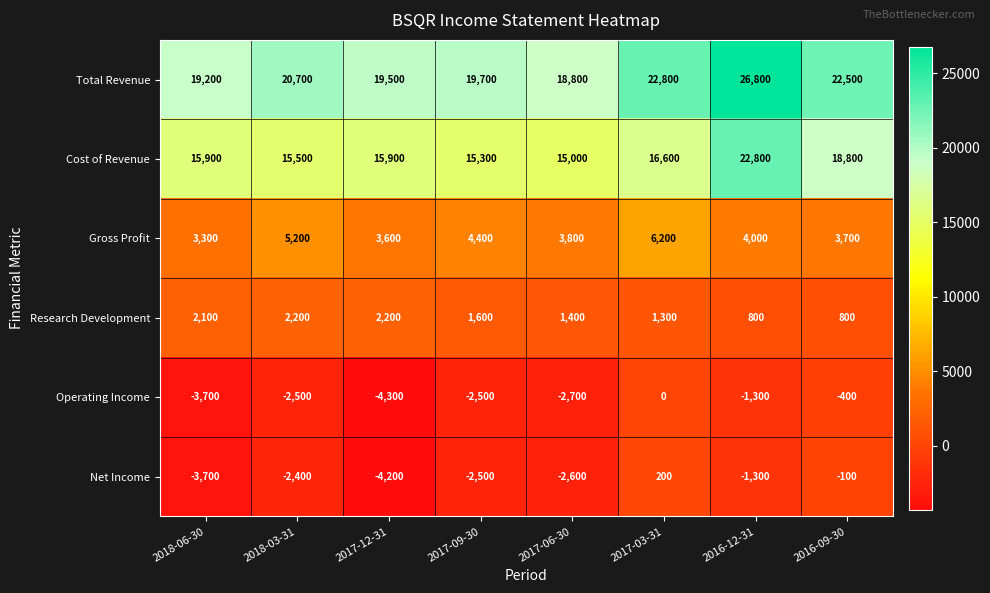

At 2017-12-31, list the series in order from largest to smallest.

Total Revenue, Cost of Revenue, Gross Profit, Research Development, Net Income, Operating Income